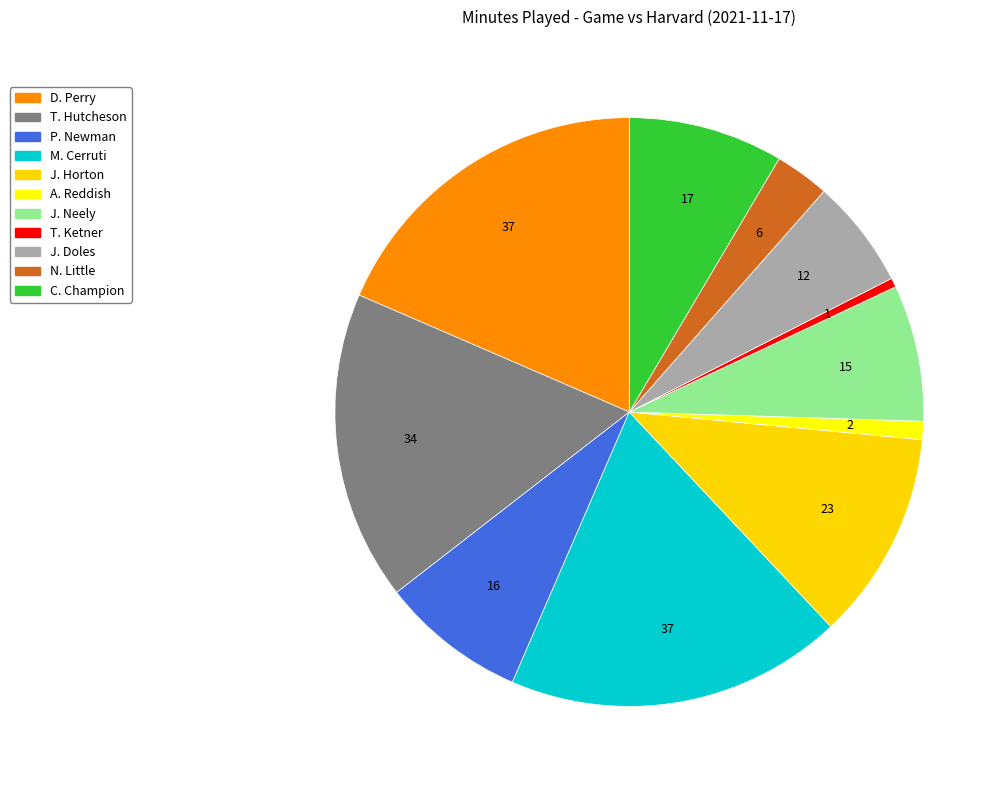

What portion of the pie excludes P. Newman?

92.0%